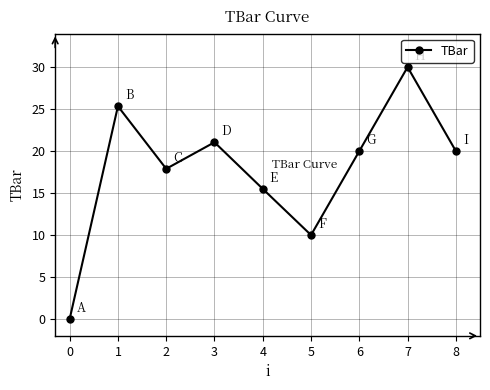

Is it true that the value at 0 is 0.0?

True